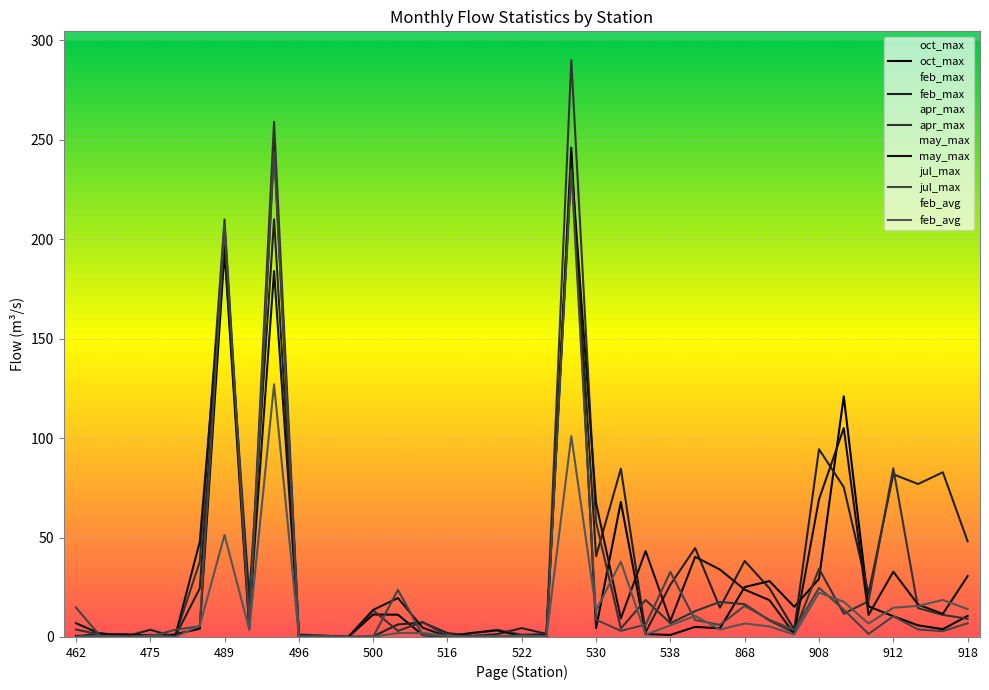

How many lines are shown in the chart?

6